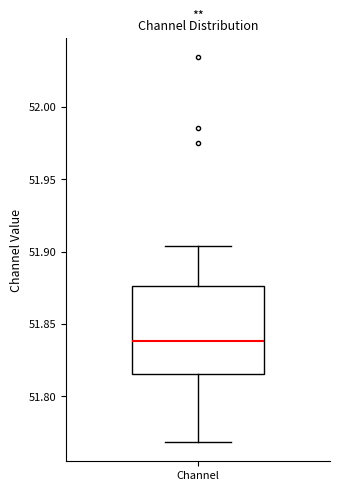

Where is the upper edge of the box for Channel on the y-axis? The values are not printed on the chart, so give them approximately, as read against the axis.

51.875